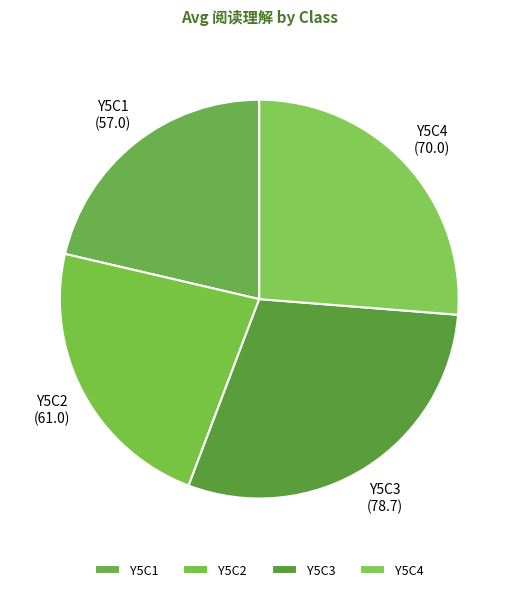

What is the smallest slice in the pie chart?

Y5C1